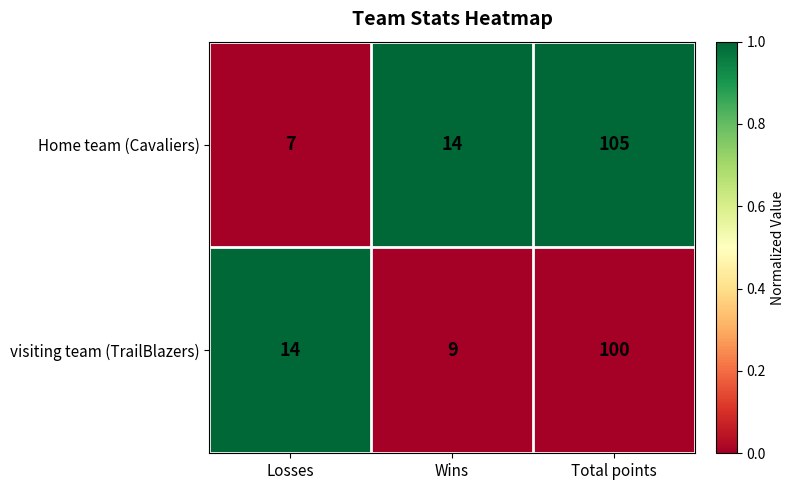

How many categories are shown in the chart?

3